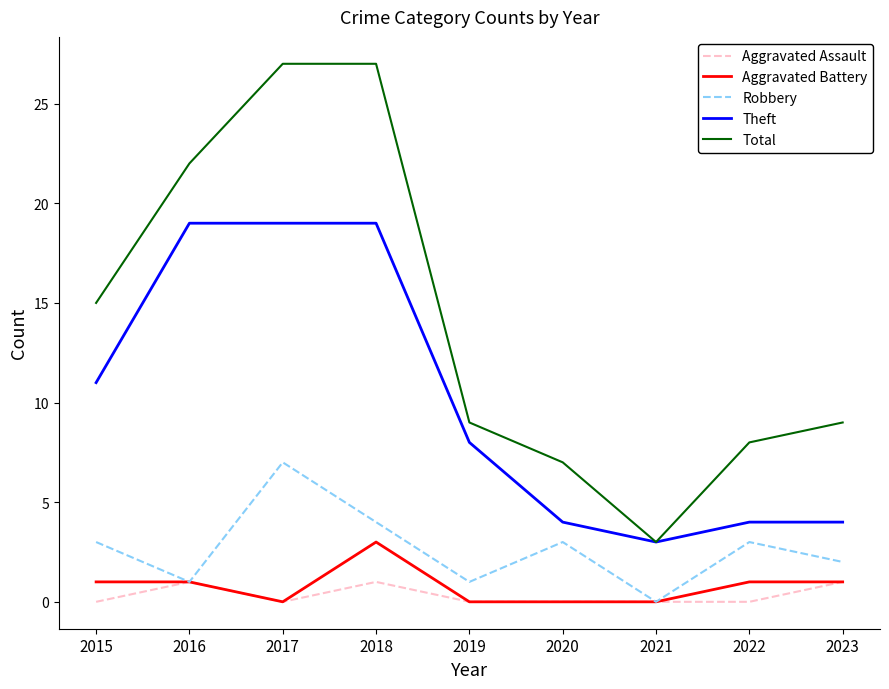

What is the highest value of the Theft series?

19